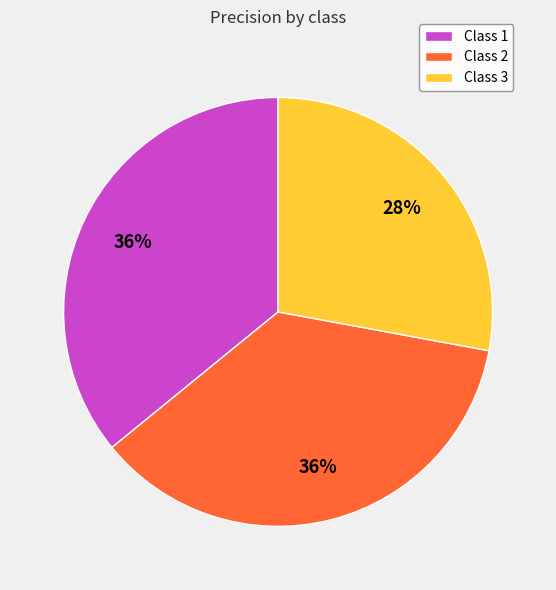

To the nearest percent, what percentage of the pie is Class 2?

36%